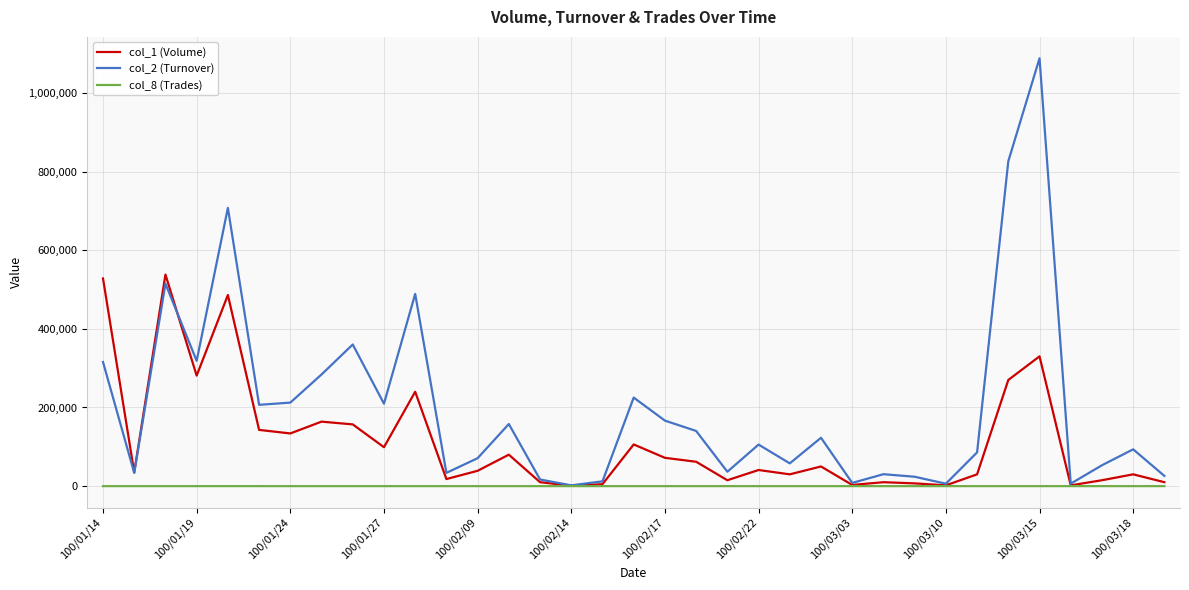

Which series has the largest total across all categories?

col_2 (Turnover)